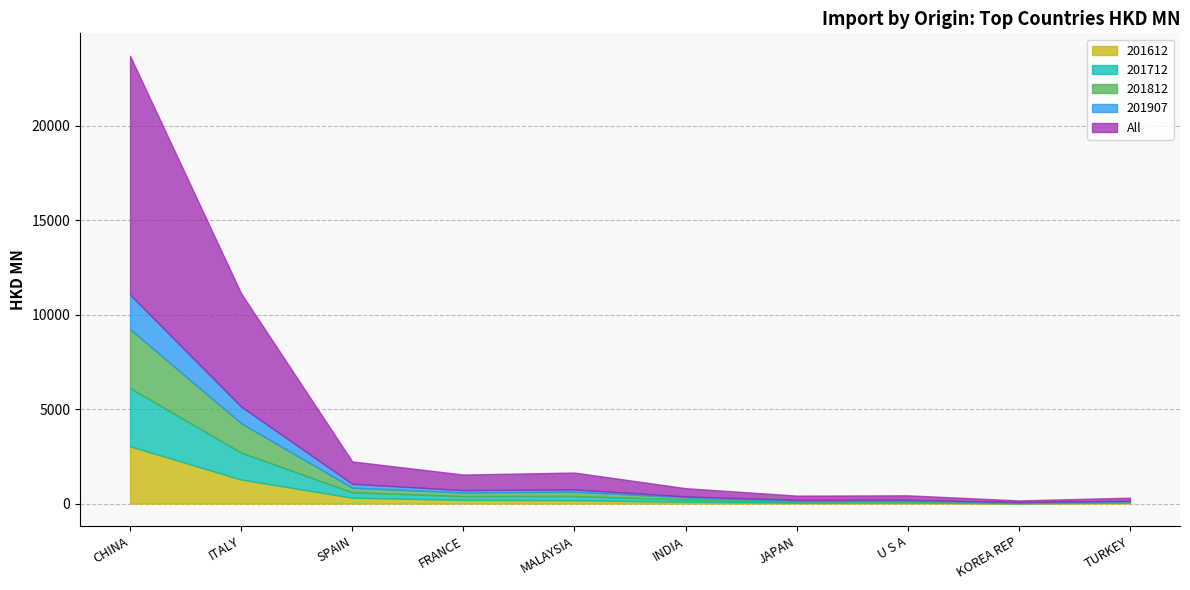

Which has a higher value, JAPAN or ITALY?

ITALY